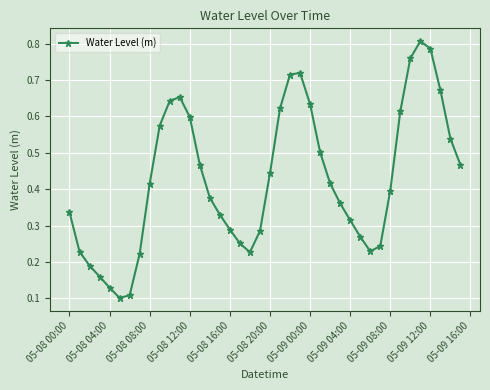

Count the values in the range 0 to 1.

40